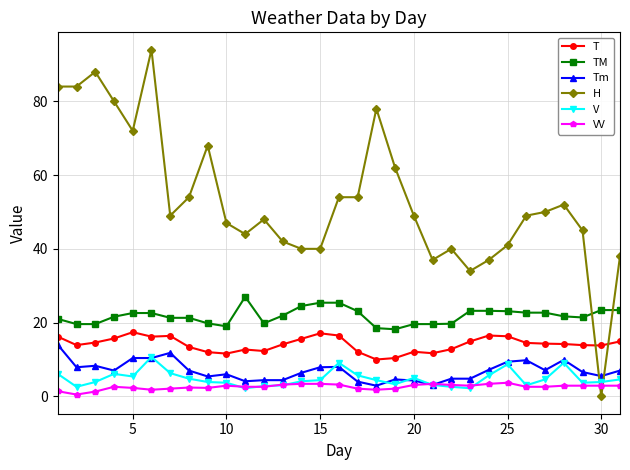

True or false: T has more than 2 points higher than both neighbors.

True